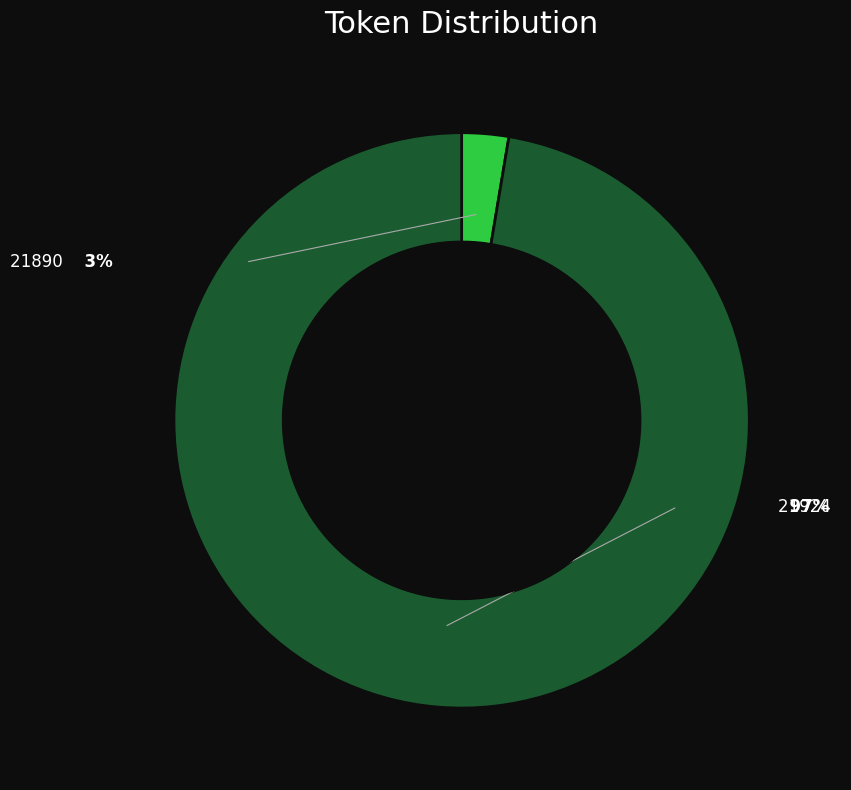

How many slices are in this pie chart?

2